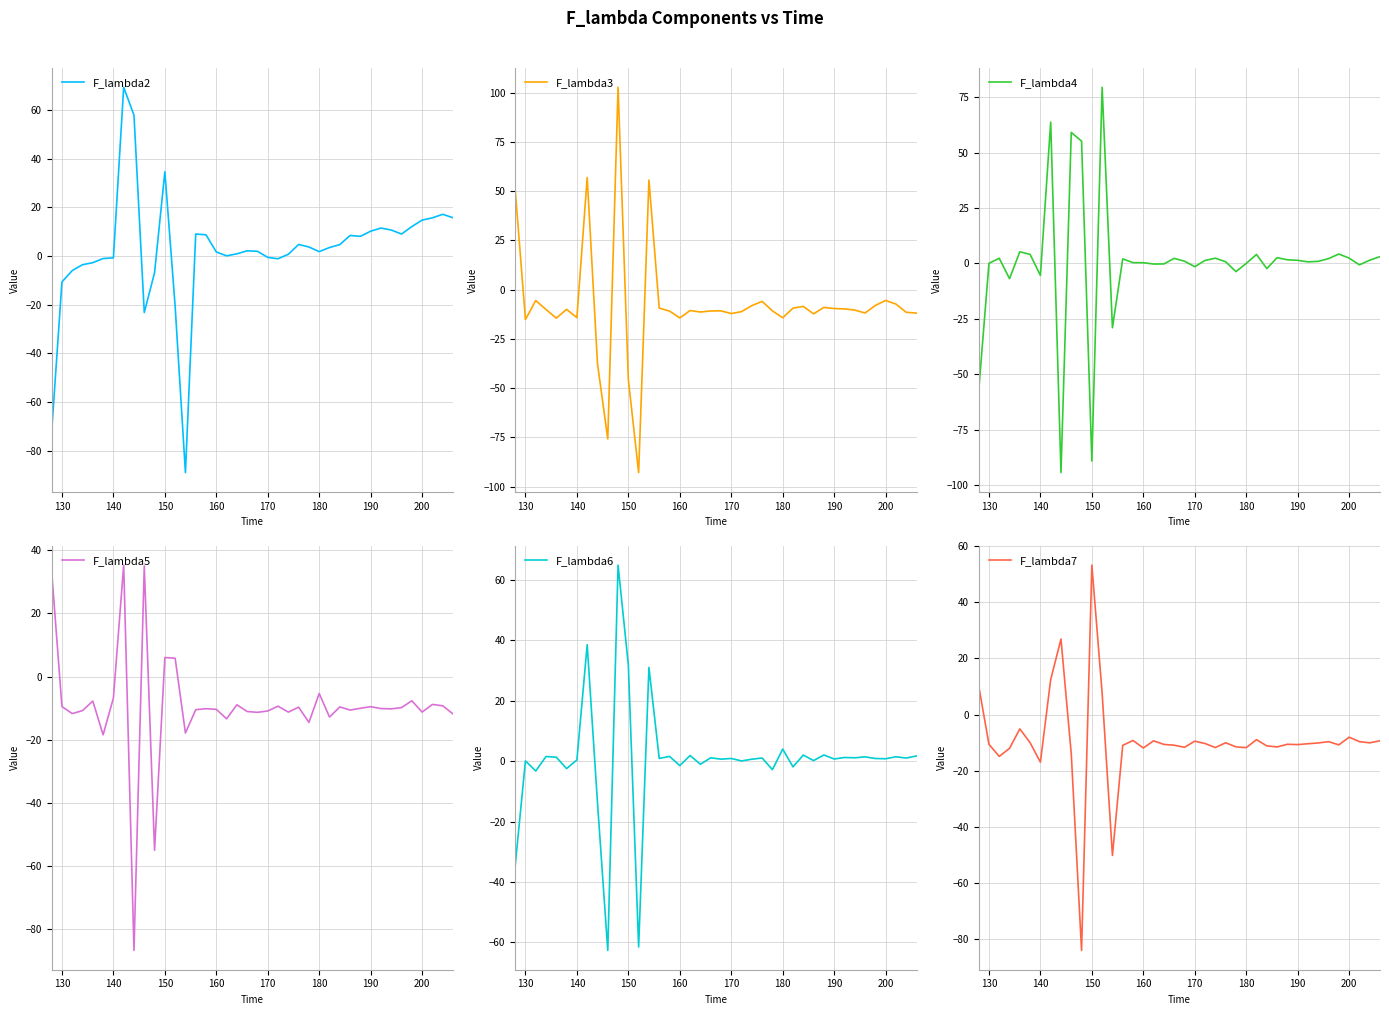

In F_lambda3, how many points are lower than both neighbors (excluding endpoints)?

11